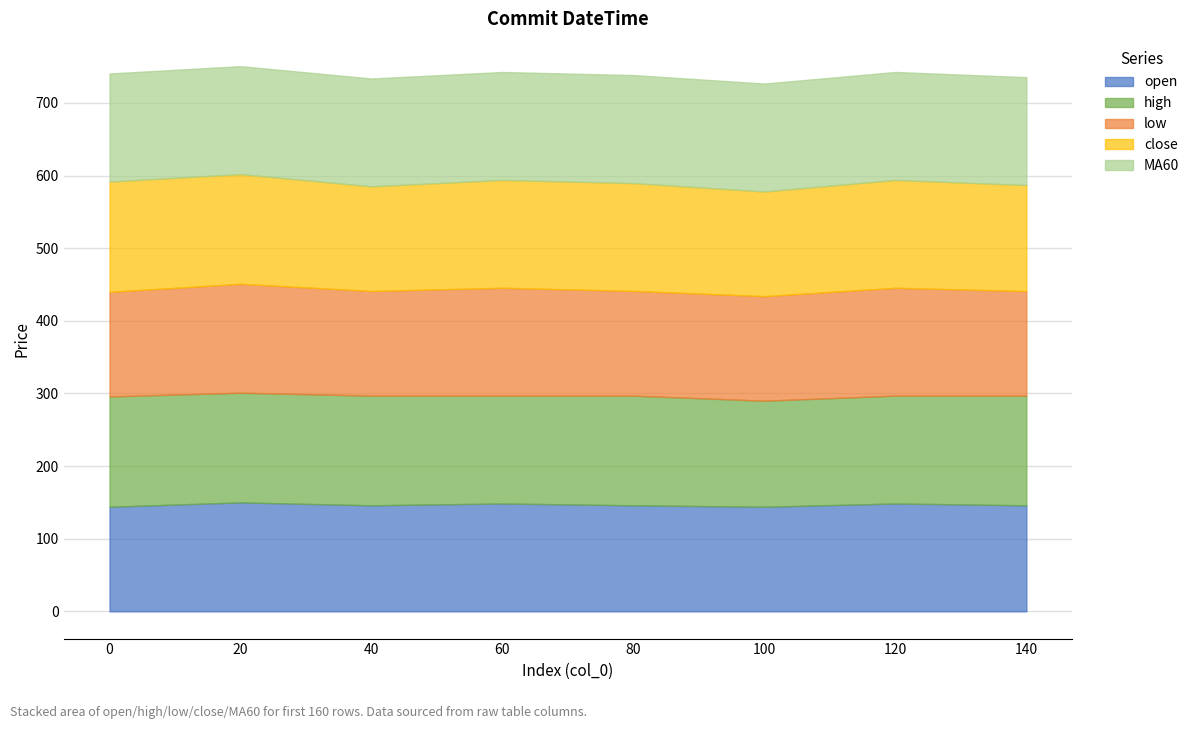

Which has a higher value, 140 or 100?

140